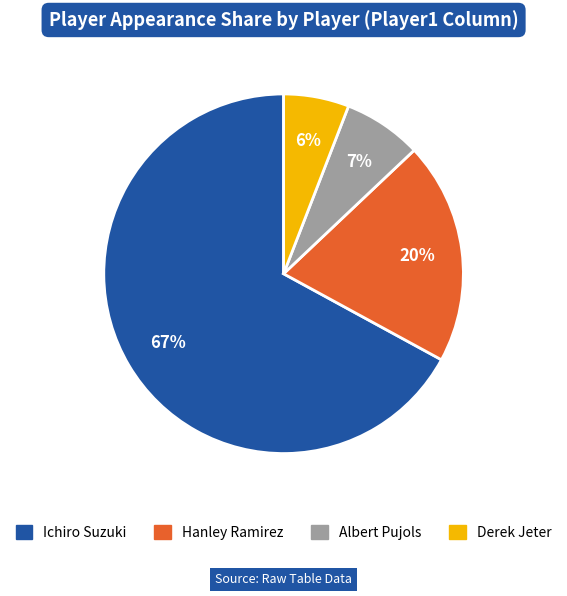

Does Ichiro Suzuki represent more than half of the total?

Yes